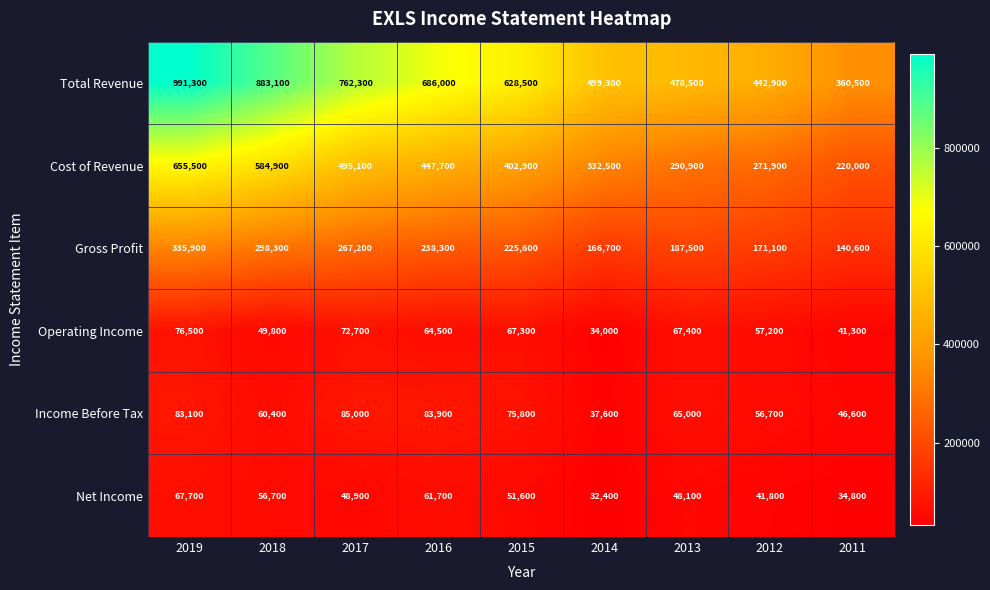

List the series in order of their peak value, highest first.

Total Revenue, Cost of Revenue, Gross Profit, Income Before Tax, Operating Income, Net Income